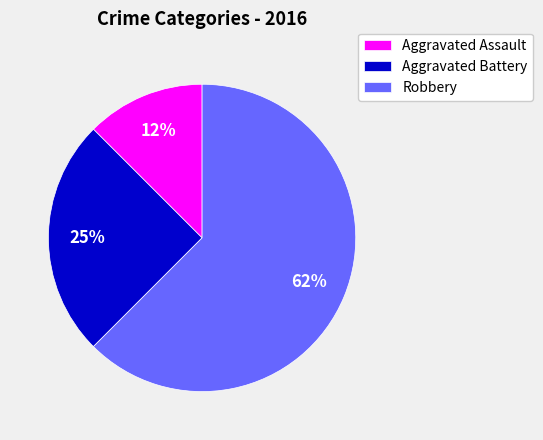

Rank the categories by value from lowest to highest.

Aggravated Assault, Aggravated Battery, Robbery